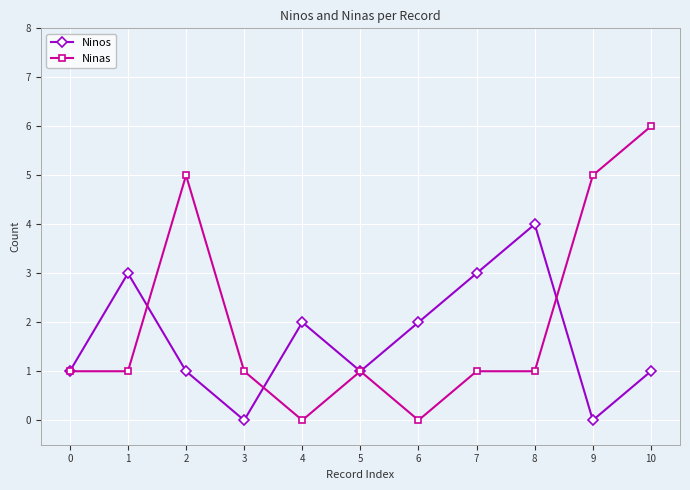

The Ninas series shows 1 at 10. True or false?

False